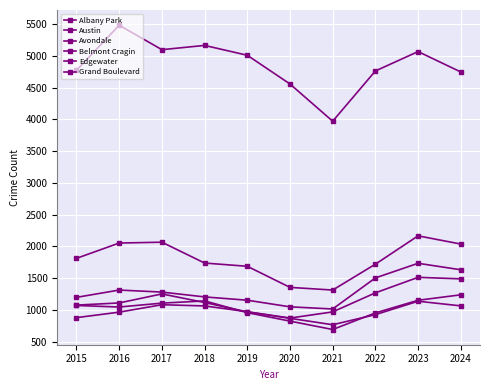

How many data points in Grand Boulevard are less than 1281?

5